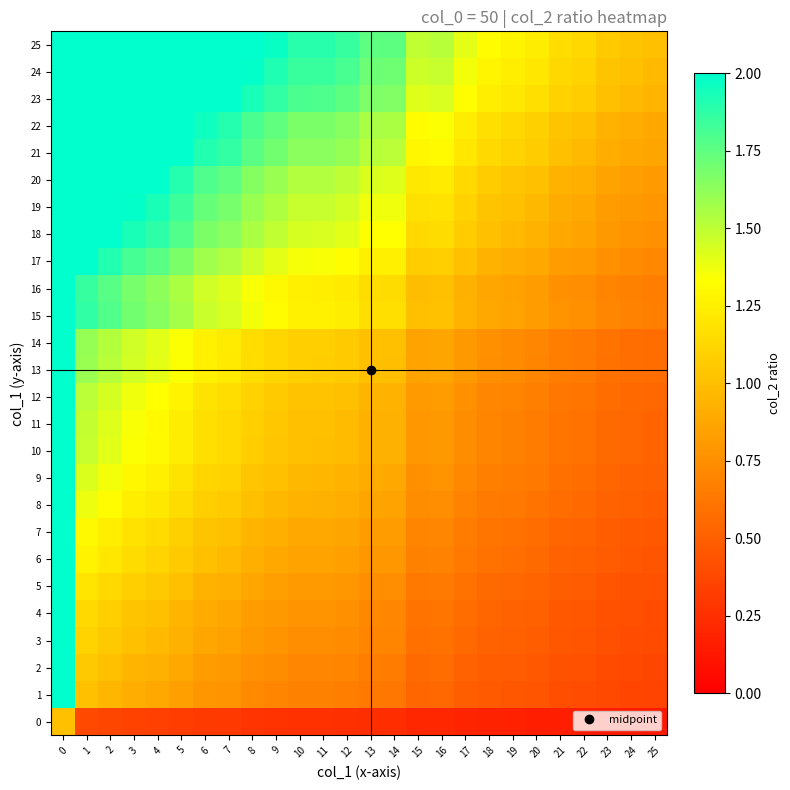

Reading left to right, extract all data points from this chart.

0: 0=1.0	1=0.4	2=0.4	3=0.4	4=0.3	5=0.3	6=0.3	7=0.3	8=0.3	9=0.3	10=0.3	11=0.3	12=0.3	13=0.2	14=0.2	15=0.2	16=0.2	17=0.2	18=0.2	19=0.2	20=0.2	21=0.2	22=0.2	23=0.1	24=0.1	25=0.1
1: 0=2.6	1=1.0	2=1.0	3=0.9	4=0.9	5=0.8	6=0.8	7=0.8	8=0.7	9=0.7	10=0.7	11=0.7	12=0.7	13=0.6	14=0.6	15=0.5	16=0.5	17=0.5	18=0.5	19=0.5	20=0.4	21=0.4	22=0.4	23=0.4	24=0.4	25=0.4
2: 0=2.7	1=1.0	2=1.0	3=1.0	4=0.9	5=0.9	6=0.8	7=0.8	8=0.8	9=0.7	10=0.7	11=0.7	12=0.7	13=0.7	14=0.7	15=0.6	16=0.6	17=0.5	18=0.5	19=0.5	20=0.5	21=0.4	22=0.4	23=0.4	24=0.4	25=0.4
3: 0=2.8	1=1.1	2=1.1	3=1.0	4=1.0	5=0.9	6=0.9	7=0.8	8=0.8	9=0.8	10=0.7	11=0.7	12=0.7	13=0.7	14=0.7	15=0.6	16=0.6	17=0.6	18=0.5	19=0.5	20=0.5	21=0.5	22=0.4	23=0.4	24=0.4	25=0.4
4: 0=2.9	1=1.1	2=1.1	3=1.0	4=1.0	5=1.0	6=0.9	7=0.9	8=0.8	9=0.8	10=0.8	11=0.8	12=0.8	13=0.7	14=0.7	15=0.6	16=0.6	17=0.6	18=0.5	19=0.5	20=0.5	21=0.5	22=0.5	23=0.4	24=0.4	25=0.4
5: 0=3.1	1=1.2	2=1.1	3=1.1	4=1.1	5=1.0	6=0.9	7=0.9	8=0.9	9=0.8	10=0.8	11=0.8	12=0.8	13=0.7	14=0.7	15=0.6	16=0.6	17=0.6	18=0.6	19=0.5	20=0.5	21=0.5	22=0.5	23=0.4	24=0.4	25=0.4
6: 0=3.3	1=1.3	2=1.2	3=1.2	4=1.1	5=1.1	6=1.0	7=1.0	8=0.9	9=0.9	10=0.9	11=0.9	12=0.8	13=0.8	14=0.8	15=0.7	16=0.7	17=0.6	18=0.6	19=0.6	20=0.6	21=0.5	22=0.5	23=0.5	24=0.5	25=0.5
7: 0=3.4	1=1.3	2=1.2	3=1.2	4=1.1	5=1.1	6=1.0	7=1.0	8=0.9	9=0.9	10=0.9	11=0.9	12=0.9	13=0.8	14=0.8	15=0.7	16=0.7	17=0.7	18=0.6	19=0.6	20=0.6	21=0.5	22=0.5	23=0.5	24=0.5	25=0.5
8: 0=3.6	1=1.4	2=1.3	3=1.2	4=1.2	5=1.2	6=1.1	7=1.1	8=1.0	9=1.0	10=0.9	11=0.9	12=0.9	13=0.9	14=0.9	15=0.7	16=0.7	17=0.7	18=0.6	19=0.6	20=0.6	21=0.6	22=0.6	23=0.5	24=0.5	25=0.5
9: 0=3.7	1=1.4	2=1.4	3=1.3	4=1.3	5=1.2	6=1.1	7=1.1	8=1.0	9=1.0	10=1.0	11=1.0	12=0.9	13=0.9	14=0.9	15=0.8	16=0.8	17=0.7	18=0.7	19=0.6	20=0.6	21=0.6	22=0.6	23=0.5	24=0.5	25=0.5
10: 0=3.8	1=1.5	2=1.4	3=1.3	4=1.3	5=1.2	6=1.2	7=1.1	8=1.1	9=1.0	10=1.0	11=1.0	12=1.0	13=0.9	14=0.9	15=0.8	16=0.8	17=0.7	18=0.7	19=0.7	20=0.7	21=0.6	22=0.6	23=0.6	24=0.5	25=0.5
11: 0=3.8	1=1.5	2=1.4	3=1.3	4=1.3	5=1.2	6=1.2	7=1.1	8=1.1	9=1.0	10=1.0	11=1.0	12=1.0	13=0.9	14=0.9	15=0.8	16=0.8	17=0.7	18=0.7	19=0.7	20=0.7	21=0.6	22=0.6	23=0.6	24=0.5	25=0.5
12: 0=3.9	1=1.5	2=1.4	3=1.4	4=1.3	5=1.3	6=1.2	7=1.2	8=1.1	9=1.1	10=1.0	11=1.0	12=1.0	13=0.9	14=0.9	15=0.8	16=0.8	17=0.8	18=0.7	19=0.7	20=0.7	21=0.6	22=0.6	23=0.6	24=0.6	25=0.5
13: 0=4.1	1=1.6	2=1.5	3=1.4	4=1.4	5=1.3	6=1.3	7=1.2	8=1.2	9=1.1	10=1.1	11=1.1	12=1.1	13=1.0	14=1.0	15=0.9	16=0.9	17=0.8	18=0.7	19=0.7	20=0.7	21=0.7	22=0.6	23=0.6	24=0.6	25=0.6
14: 0=4.1	1=1.6	2=1.5	3=1.5	4=1.4	5=1.3	6=1.3	7=1.2	8=1.2	9=1.1	10=1.1	11=1.1	12=1.1	13=1.0	14=1.0	15=0.9	16=0.9	17=0.8	18=0.8	19=0.7	20=0.7	21=0.7	22=0.6	23=0.6	24=0.6	25=0.6
15: 0=4.8	1=1.9	2=1.8	3=1.7	4=1.6	5=1.6	6=1.5	7=1.4	8=1.4	9=1.3	10=1.3	11=1.3	12=1.2	13=1.2	14=1.2	15=1.0	16=1.0	17=0.9	18=0.9	19=0.9	20=0.8	21=0.8	22=0.8	23=0.7	24=0.7	25=0.7
16: 0=4.8	1=1.9	2=1.8	3=1.7	4=1.6	5=1.5	6=1.5	7=1.4	8=1.3	9=1.3	10=1.3	11=1.2	12=1.2	13=1.2	14=1.2	15=1.0	16=1.0	17=0.9	18=0.9	19=0.8	20=0.8	21=0.8	22=0.7	23=0.7	24=0.7	25=0.7
17: 0=5.2	1=2.0	2=1.9	3=1.8	4=1.8	5=1.7	6=1.6	7=1.5	8=1.5	9=1.4	10=1.4	11=1.3	12=1.3	13=1.3	14=1.3	15=1.1	16=1.1	17=1.0	18=0.9	19=0.9	20=0.9	21=0.8	22=0.8	23=0.8	24=0.7	25=0.7
18: 0=5.5	1=2.1	2=2.0	3=1.9	4=1.9	5=1.8	6=1.7	7=1.6	8=1.5	9=1.5	10=1.4	11=1.4	12=1.4	13=1.3	14=1.3	15=1.1	16=1.2	17=1.1	18=1.0	19=1.0	20=0.9	21=0.9	22=0.9	23=0.8	24=0.8	25=0.8
19: 0=5.7	1=2.2	2=2.1	3=2.0	4=1.9	5=1.8	6=1.7	7=1.7	8=1.6	9=1.5	10=1.5	11=1.5	12=1.4	13=1.4	14=1.4	15=1.2	16=1.2	17=1.1	18=1.0	19=1.0	20=1.0	21=0.9	22=0.9	23=0.8	24=0.8	25=0.8
20: 0=5.9	1=2.3	2=2.2	3=2.1	4=2.0	5=1.9	6=1.8	7=1.7	8=1.7	9=1.6	10=1.5	11=1.5	12=1.5	13=1.4	14=1.4	15=1.2	16=1.2	17=1.1	18=1.1	19=1.0	20=1.0	21=0.9	22=0.9	23=0.9	24=0.8	25=0.8
21: 0=6.3	1=2.4	2=2.3	3=2.2	4=2.1	5=2.0	6=1.9	7=1.9	8=1.8	9=1.7	10=1.6	11=1.6	12=1.6	13=1.5	14=1.5	15=1.3	16=1.3	17=1.2	18=1.1	19=1.1	20=1.1	21=1.0	22=1.0	23=0.9	24=0.9	25=0.9
22: 0=6.4	1=2.5	2=2.4	3=2.3	4=2.2	5=2.1	6=2.0	7=1.9	8=1.8	9=1.7	10=1.7	11=1.7	12=1.6	13=1.6	14=1.6	15=1.3	16=1.3	17=1.2	18=1.2	19=1.1	20=1.1	21=1.0	22=1.0	23=0.9	24=0.9	25=0.9
23: 0=6.9	1=2.7	2=2.5	3=2.4	4=2.3	5=2.2	6=2.1	7=2.0	8=1.9	9=1.9	10=1.8	11=1.8	12=1.8	13=1.7	14=1.7	15=1.4	16=1.4	17=1.3	18=1.2	19=1.2	20=1.2	21=1.1	22=1.1	23=1.0	24=1.0	25=0.9
24: 0=7.1	1=2.7	2=2.6	3=2.5	4=2.4	5=2.3	6=2.2	7=2.1	8=2.0	9=1.9	10=1.9	11=1.8	12=1.8	13=1.7	14=1.7	15=1.5	16=1.5	17=1.4	18=1.3	19=1.2	20=1.2	21=1.1	22=1.1	23=1.0	24=1.0	25=1.0
25: 0=7.3	1=2.8	2=2.7	3=2.5	4=2.5	5=2.3	6=2.2	7=2.2	8=2.0	9=2.0	10=1.9	11=1.9	12=1.9	13=1.8	14=1.8	15=1.5	16=1.5	17=1.4	18=1.3	19=1.3	20=1.2	21=1.2	22=1.1	23=1.1	24=1.0	25=1.0